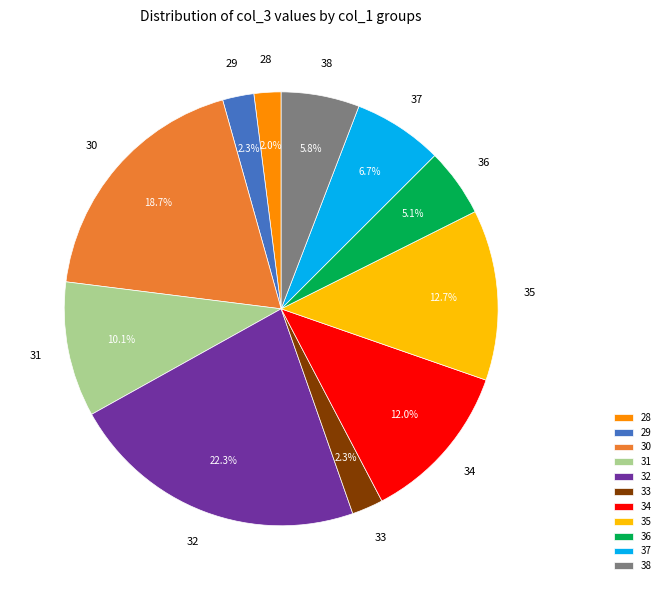

What is the largest slice in the pie chart?

32